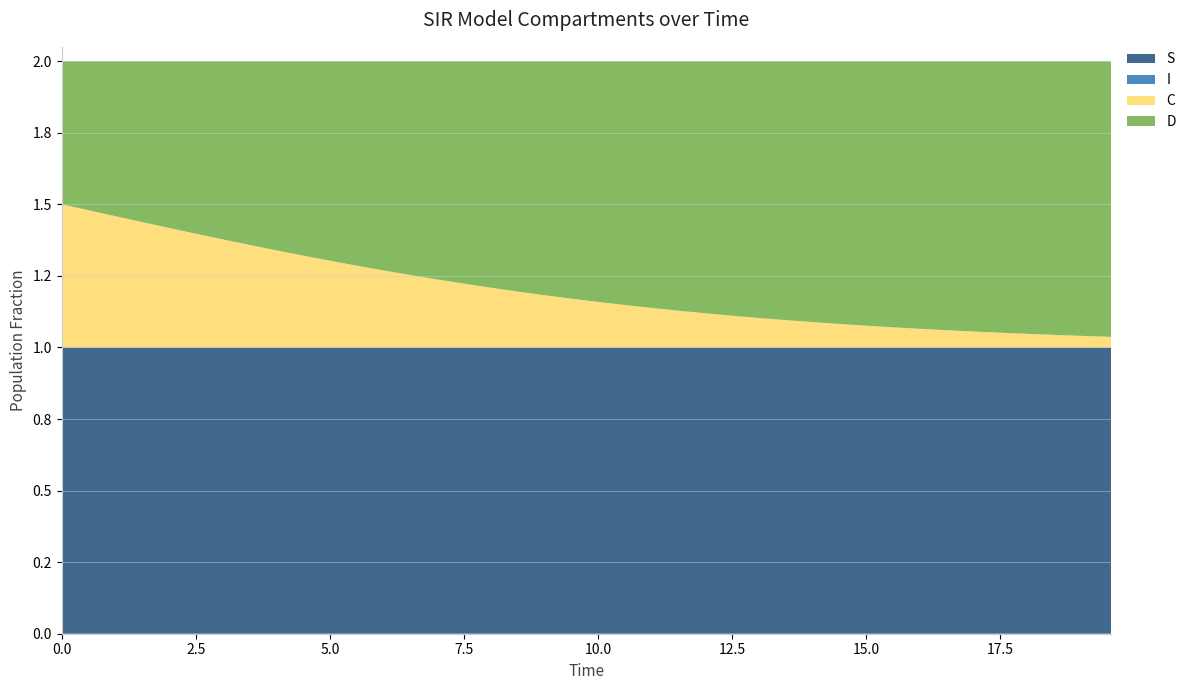

Reading left to right, what are all the values shown in this chart?

S: 0=1.0	1=1.0	2=1.0	3=1.0	4=1.0	5=1.0	6=1.0	7=1.0	8=1.0	9=1.0	10=1.0	11=1.0	12=1.0	13=1.0	14=1.0	15=1.0	16=1.0	17=1.0	18=1.0	19=1.0	20=1.0	21=1.0	22=1.0	23=1.0	24=1.0	25=1.0	26=1.0	27=1.0	28=1.0	29=1.0	30=1.0	31=1.0	32=1.0	33=1.0	34=1.0	35=1.0	36=1.0	37=1.0	38=1.0	39=1.0
I: 0=0.0	1=0.0	2=0.0	3=0.0	4=0.0	5=0.0	6=0.0	7=0.0	8=0.0	9=0.0	10=0.0	11=0.0	12=0.0	13=0.0	14=0.0	15=0.0	16=0.0	17=0.0	18=0.0	19=0.0	20=0.0	21=0.0	22=0.0	23=0.0	24=0.0	25=0.0	26=0.0	27=0.0	28=0.0	29=0.0	30=0.0	31=0.0	32=0.0	33=0.0	34=0.0	35=0.0	36=0.0	37=0.0	38=0.0	39=0.0
C: 0=0.5	1=0.5	2=0.5	3=0.4	4=0.4	5=0.4	6=0.4	7=0.4	8=0.3	9=0.3	10=0.3	11=0.3	12=0.3	13=0.3	14=0.2	15=0.2	16=0.2	17=0.2	18=0.2	19=0.2	20=0.2	21=0.1	22=0.1	23=0.1	24=0.1	25=0.1	26=0.1	27=0.1	28=0.1	29=0.1	30=0.1	31=0.1	32=0.1	33=0.1	34=0.1	35=0.1	36=0.0	37=0.0	38=0.0	39=0.0
D: 0=0.5	1=0.5	2=0.5	3=0.6	4=0.6	5=0.6	6=0.6	7=0.6	8=0.7	9=0.7	10=0.7	11=0.7	12=0.7	13=0.7	14=0.8	15=0.8	16=0.8	17=0.8	18=0.8	19=0.8	20=0.8	21=0.9	22=0.9	23=0.9	24=0.9	25=0.9	26=0.9	27=0.9	28=0.9	29=0.9	30=0.9	31=0.9	32=0.9	33=0.9	34=0.9	35=0.9	36=1.0	37=1.0	38=1.0	39=1.0